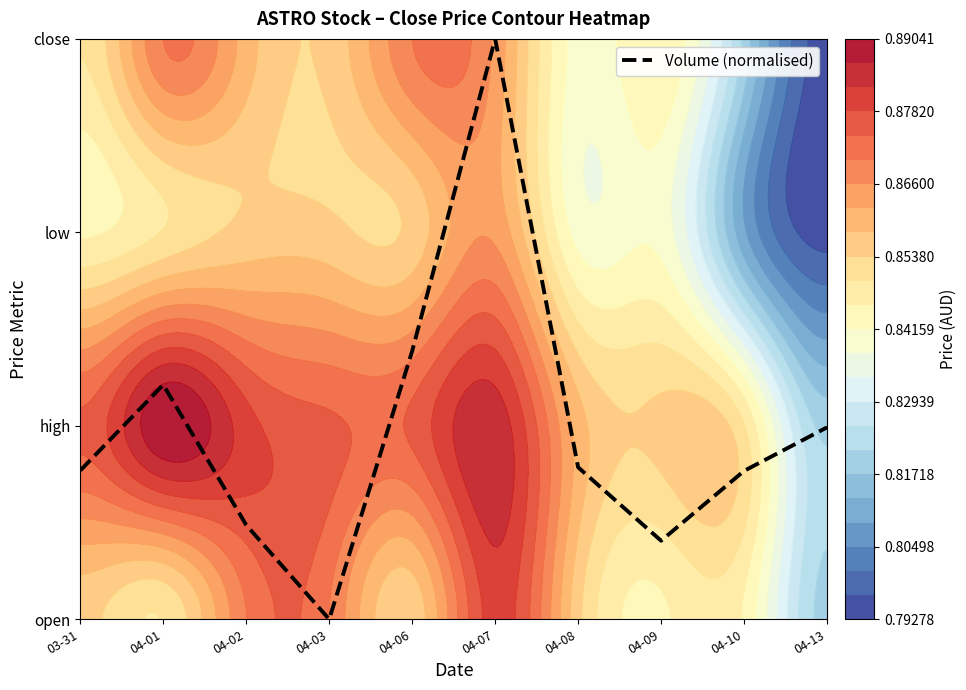

List the labels in order of value, largest first.

04-07, 04-06, 04-01, 04-13, 04-08, 03-31, 04-10, 04-02, 04-09, 04-03